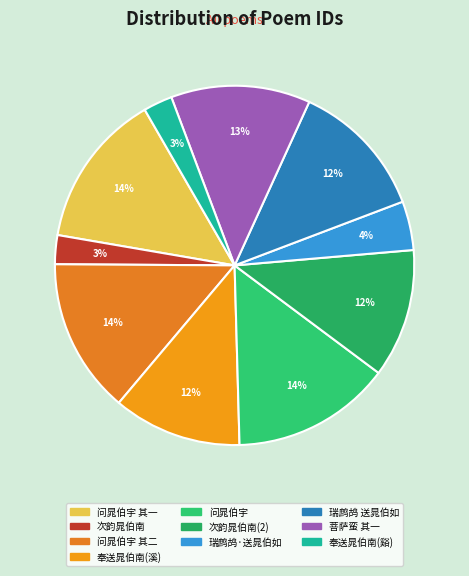

Is there any slice that represents more than half of the pie?

No